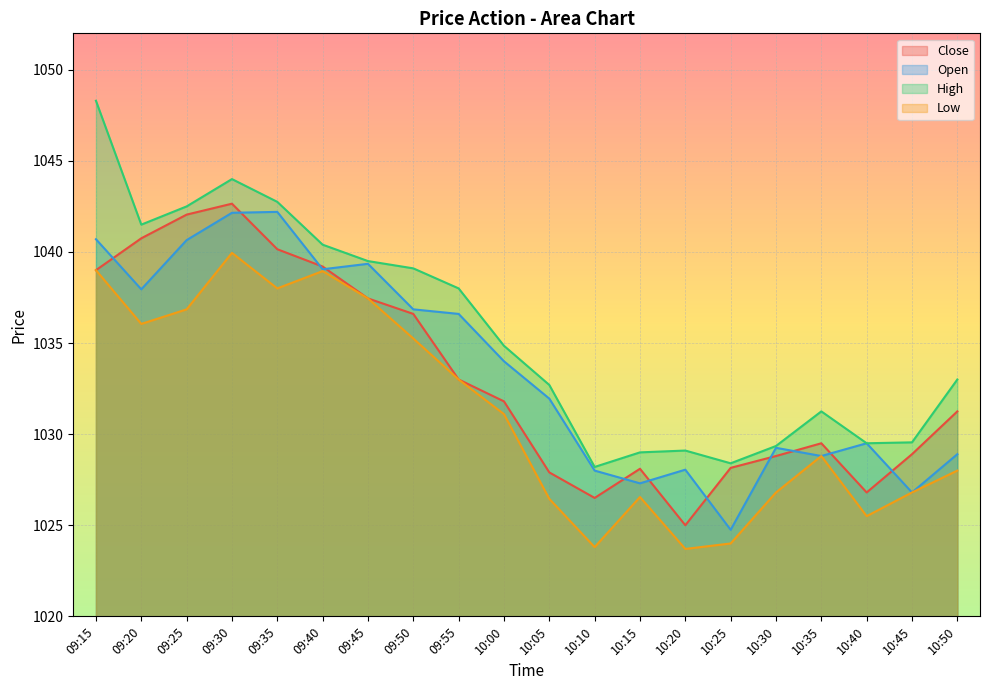

Reading left to right, list all the values displayed in this chart.

Close: 1039.0	1040.8	1042.0	1042.7	1040.2	1039.2	1037.5	1036.6	1033.0	1031.8	1027.9	1026.5	1028.1	1025.0	1028.2	1028.8	1029.5	1026.8	1028.9	1031.2
Open: 1040.7	1038.0	1040.7	1042.2	1042.2	1039.0	1039.3	1036.8	1036.6	1034.0	1032.0	1028.0	1027.3	1028.0	1024.8	1029.2	1028.8	1029.5	1026.8	1028.9
High: 1048.3	1041.5	1042.5	1044.0	1042.8	1040.4	1039.5	1039.1	1038.0	1034.8	1032.7	1028.2	1029.0	1029.1	1028.4	1029.3	1031.2	1029.5	1029.5	1033.0
Low: 1039.0	1036.0	1036.8	1040.0	1038.0	1039.0	1037.5	1035.2	1033.0	1031.1	1026.5	1023.8	1026.5	1023.7	1024.0	1026.8	1028.8	1025.5	1026.8	1028.0